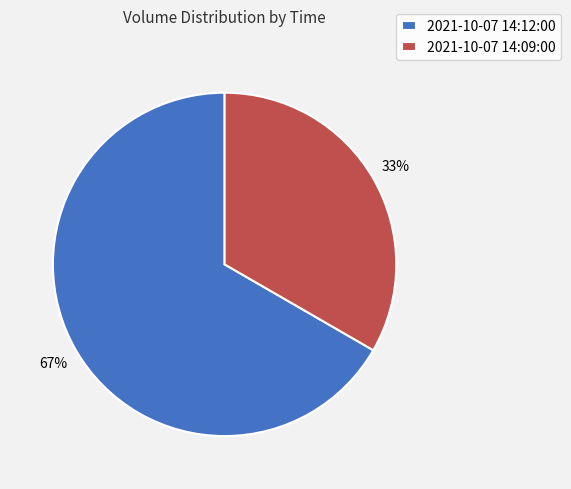

The 2021-10-07 14:12:00 slice represents 67% of the pie. True or false?

True